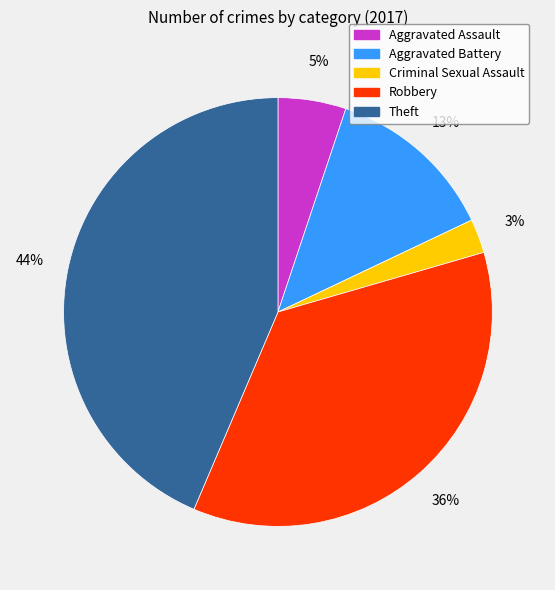

What is the largest slice in the pie chart?

Theft